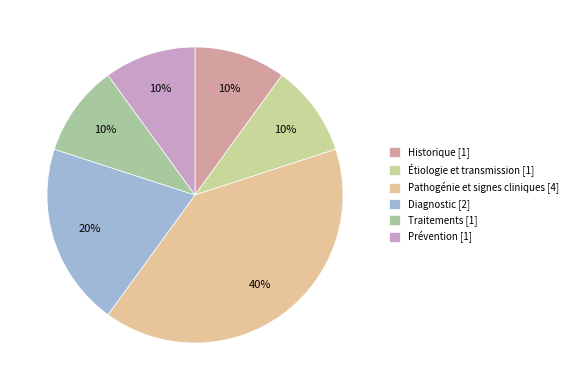

To the nearest percent, what is the difference between the largest and smallest slice percentages?

30%